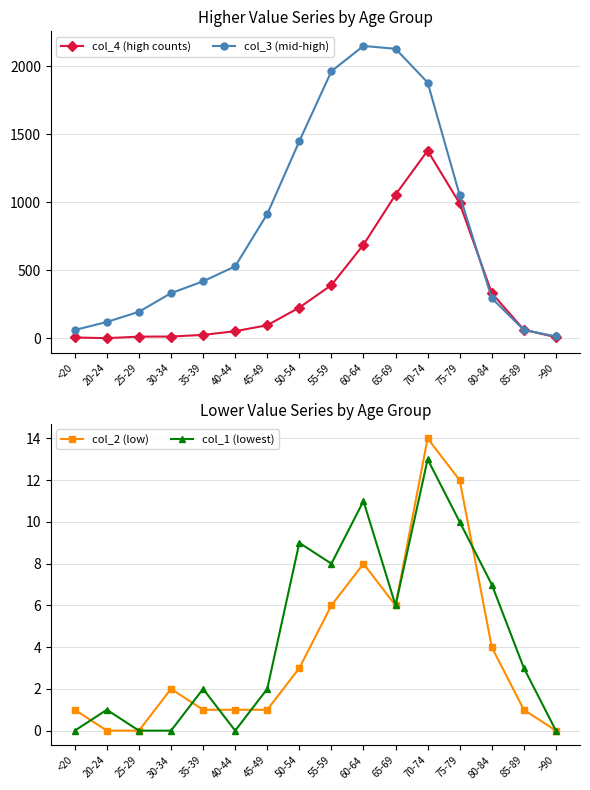

Is this an area chart (filled region under the line)?

No